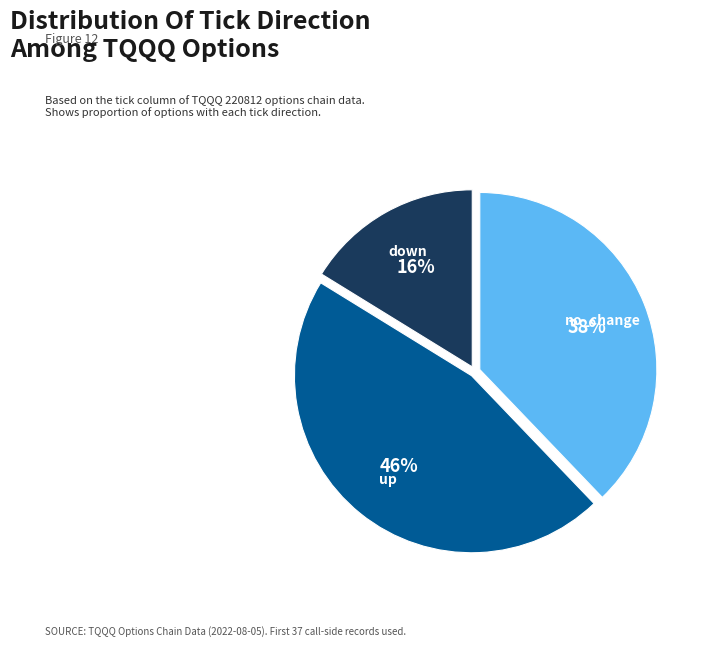

Is there any slice that represents more than half of the pie?

No